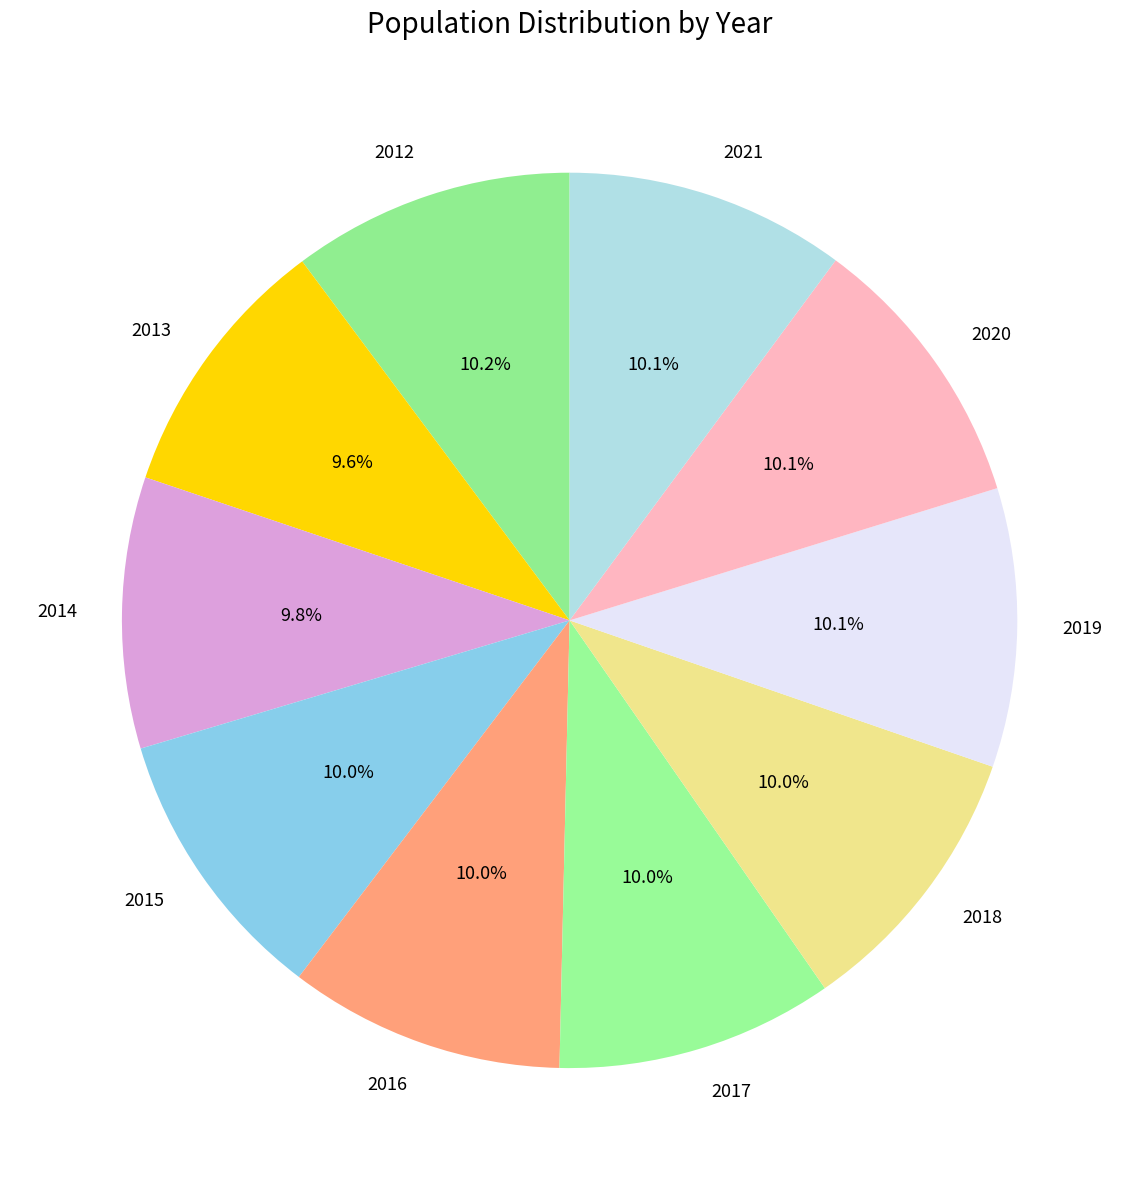

Is the sum of 2017 and 2018 greater than half?

No